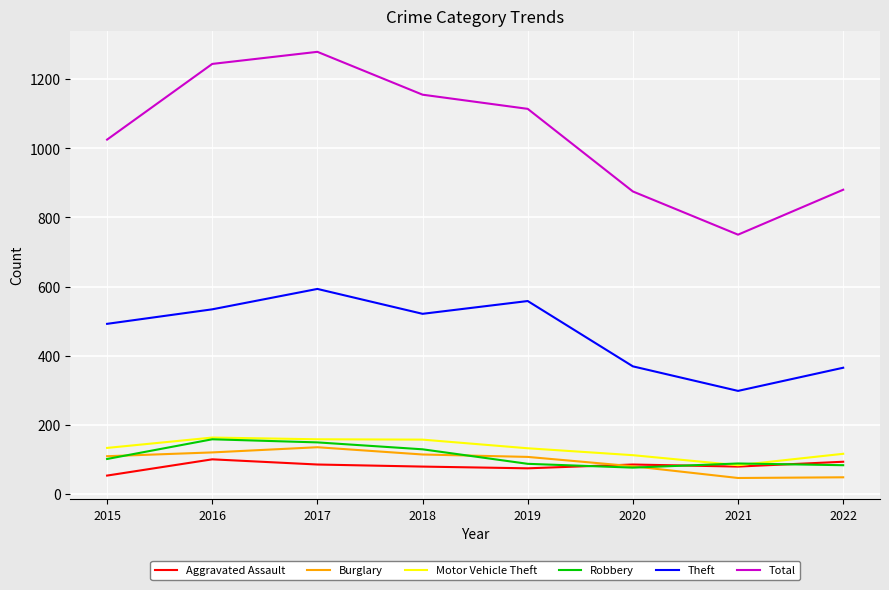

True or false: Theft has a value of 319 at 2015.

False